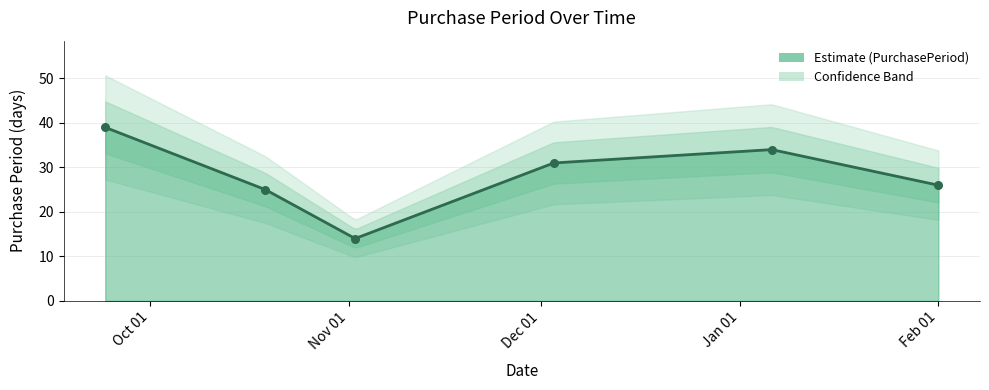

Which has a higher value, 2016-09-24 or 2016-11-02?

2016-09-24